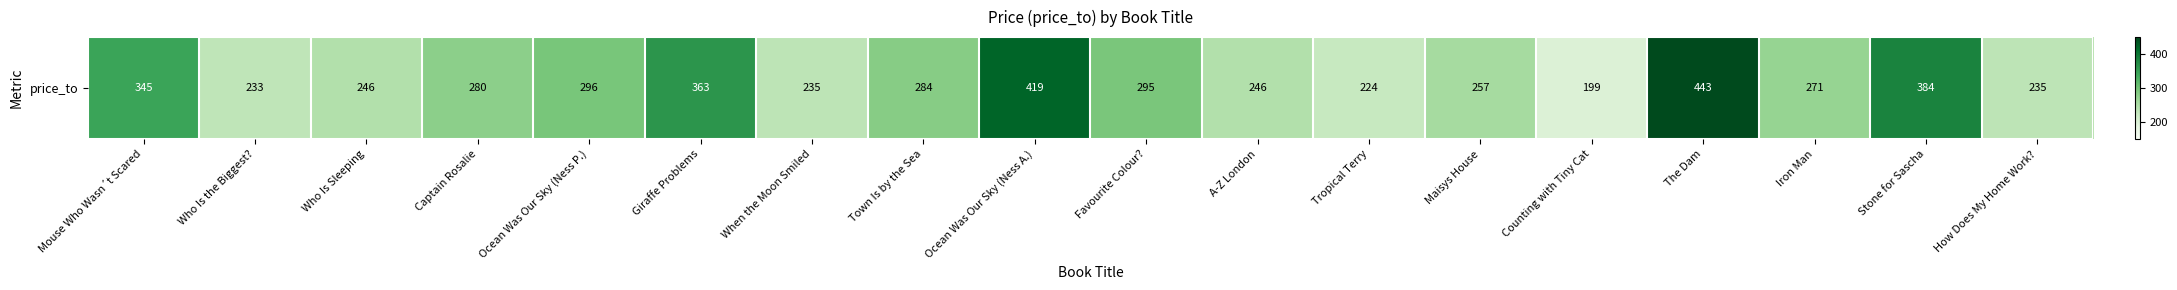

What is the minimum value shown in the chart?

199